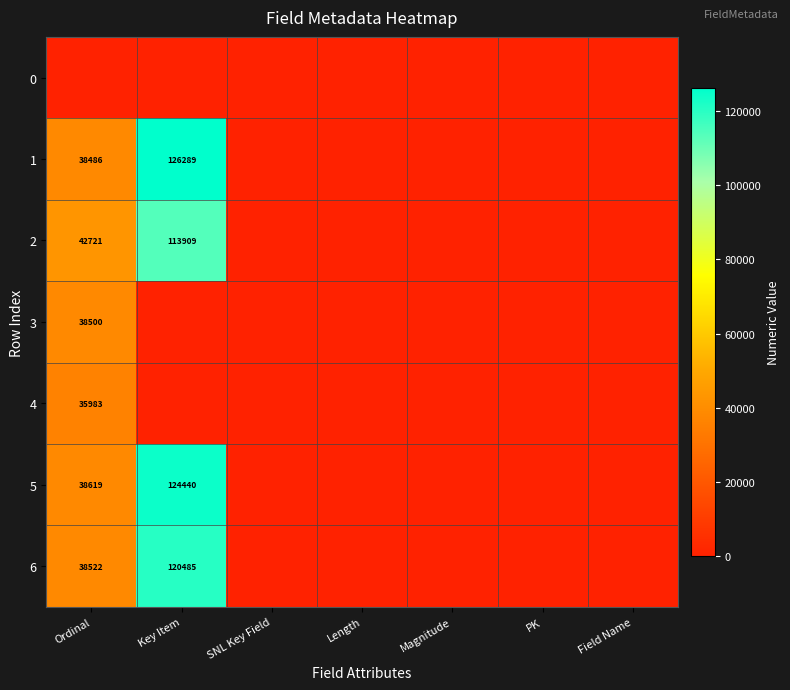

What is the difference between the 6 values at Key Item and Ordinal?

81963